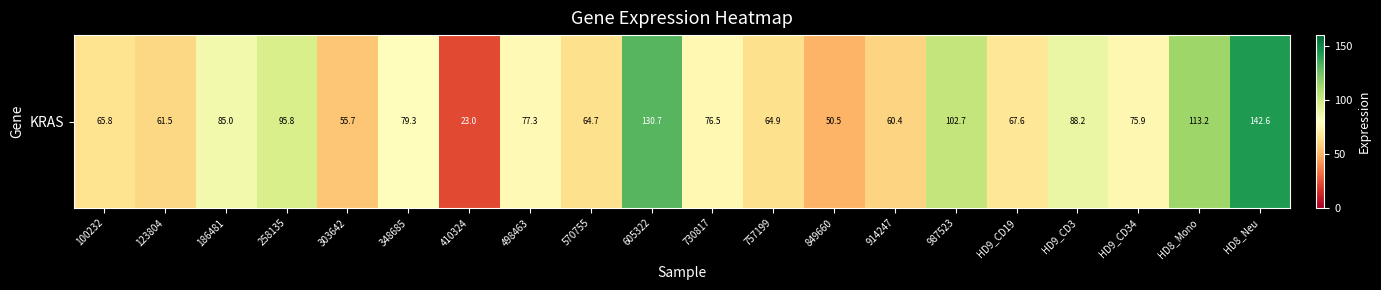

Read the value at 987523.

102.7